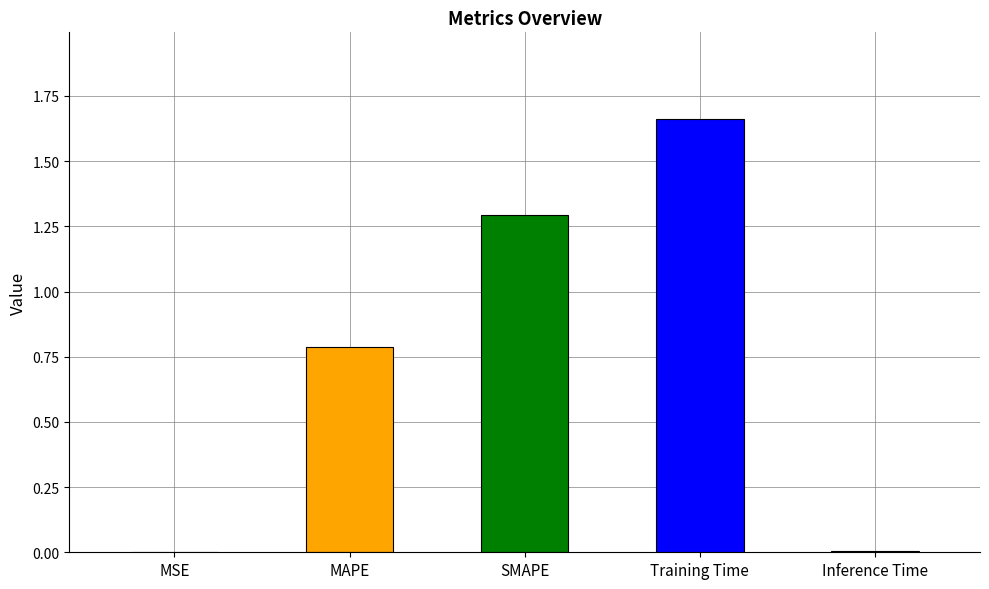

Between Training Time and MSE, which is larger?

Training Time